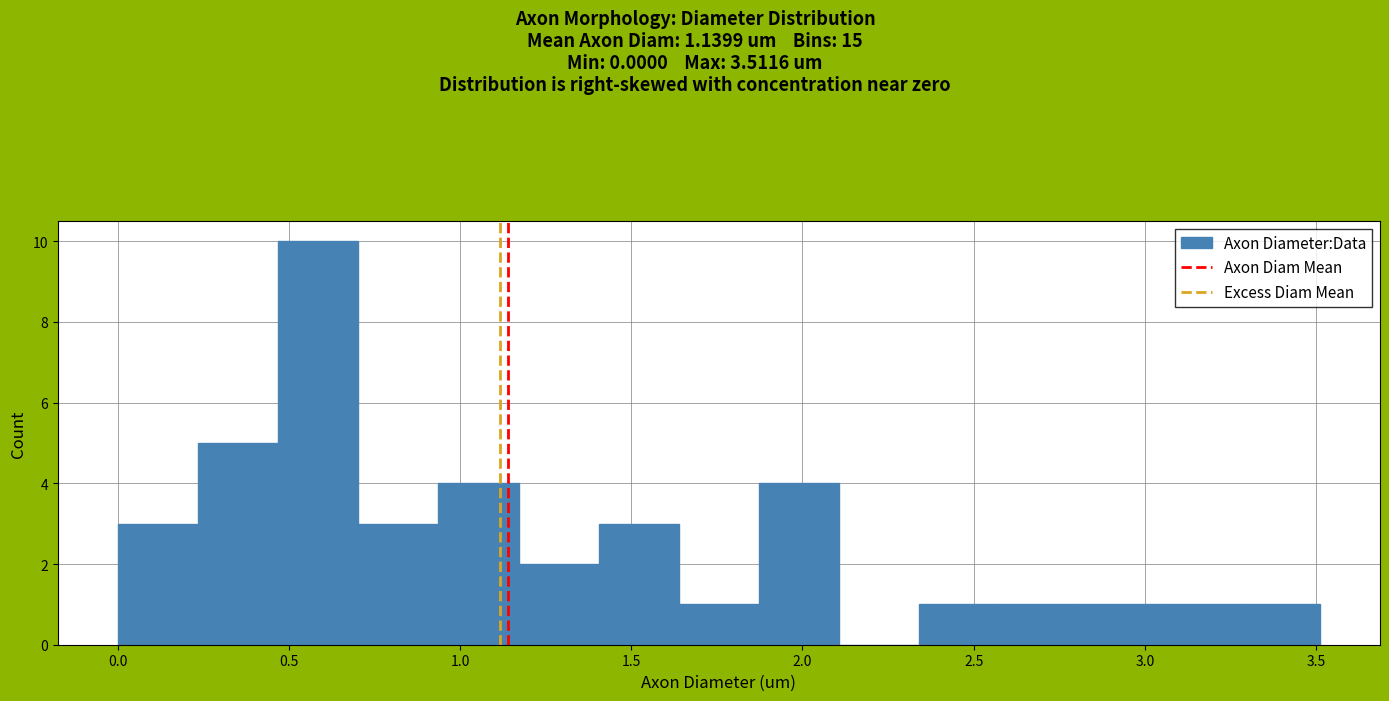

Over which range of the x-axis is the bar tallest?

0.45 to 0.70